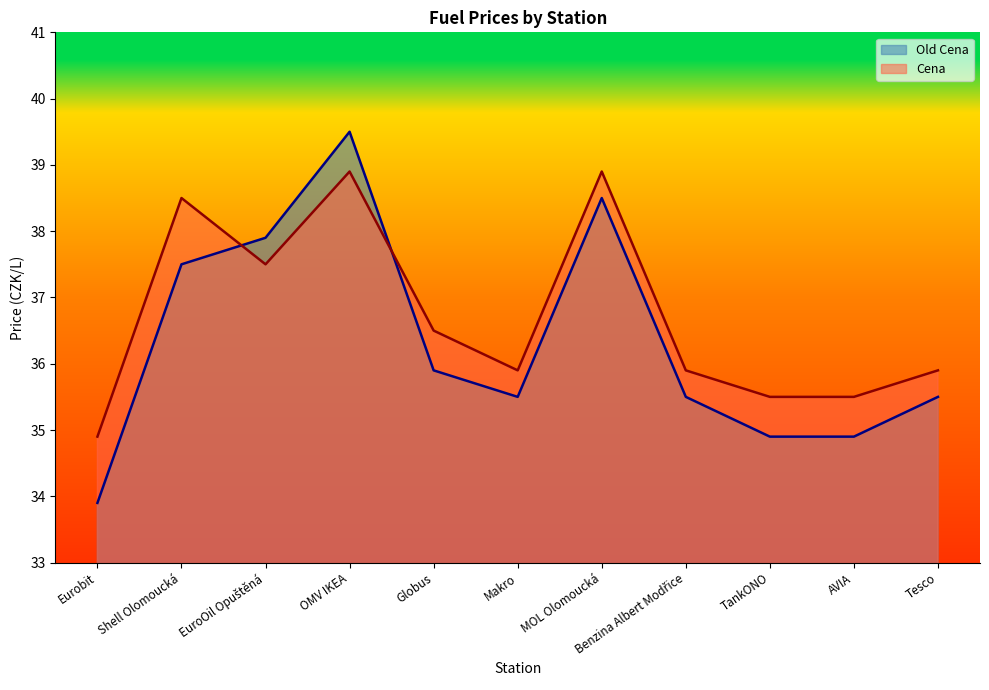

Is it true that Cena equals 35.9 at Tesco?

True